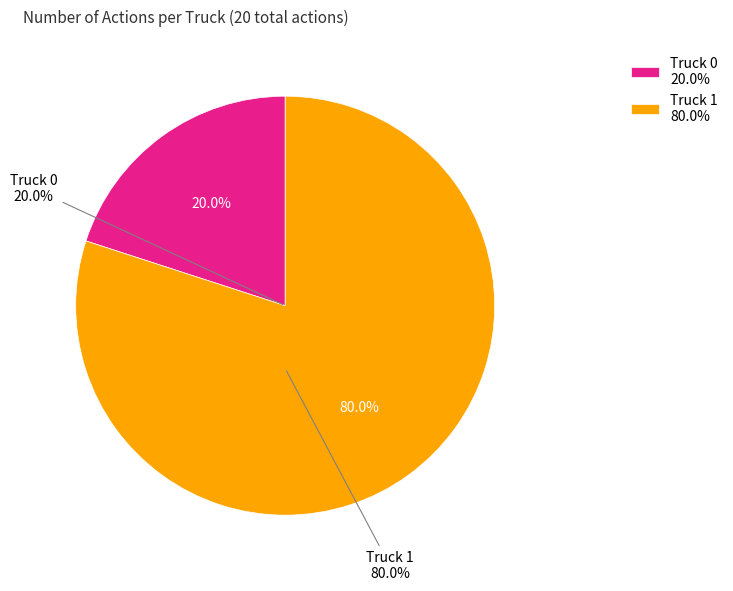

What is the total percentage of Truck 1 and Truck 0?

100.0%